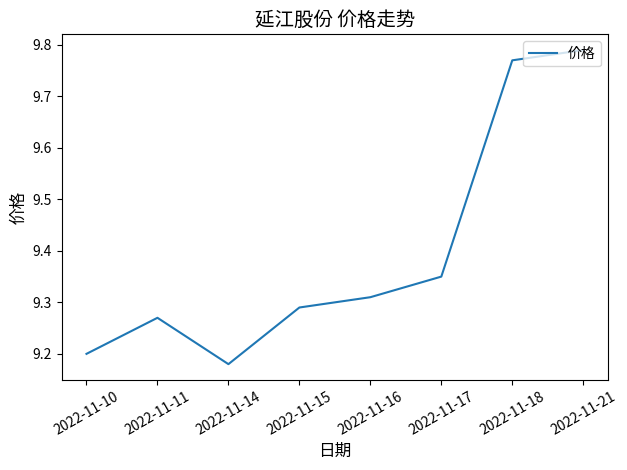

At which category does the chart reach its minimum across all series?

2022-11-14